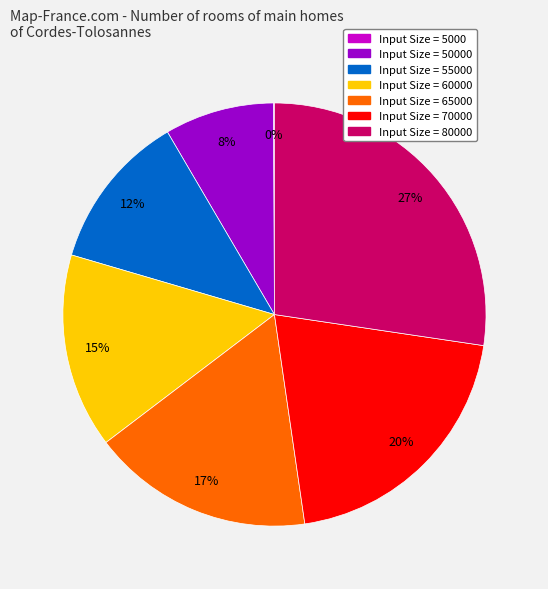

Combined, do Input Size = 65000 and Input Size = 80000 account for over 50%?

No